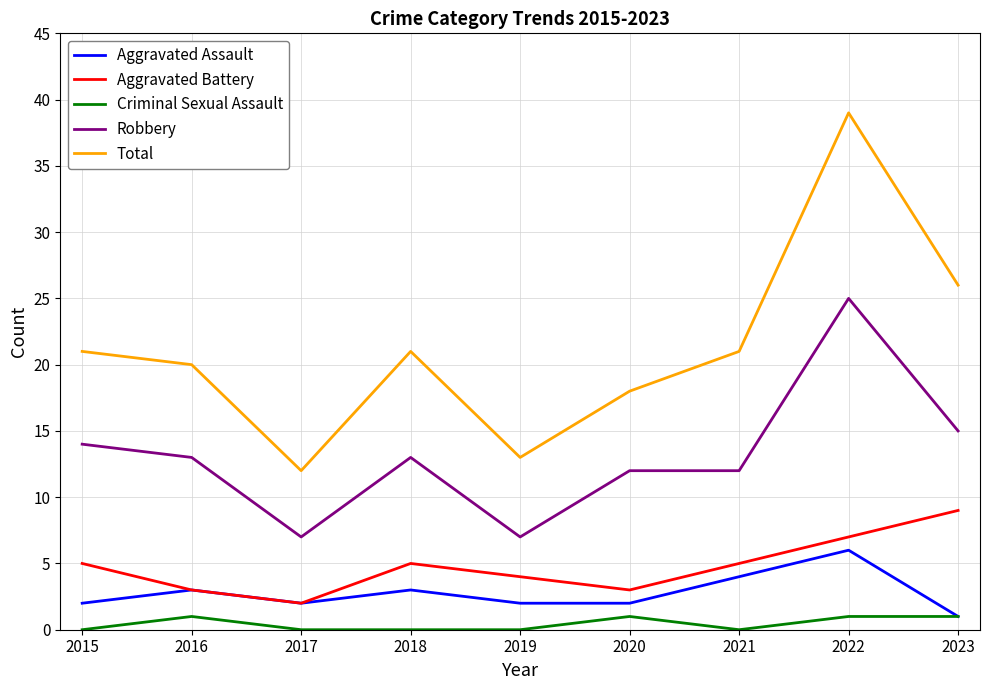

What is the minimum value for Robbery?

7